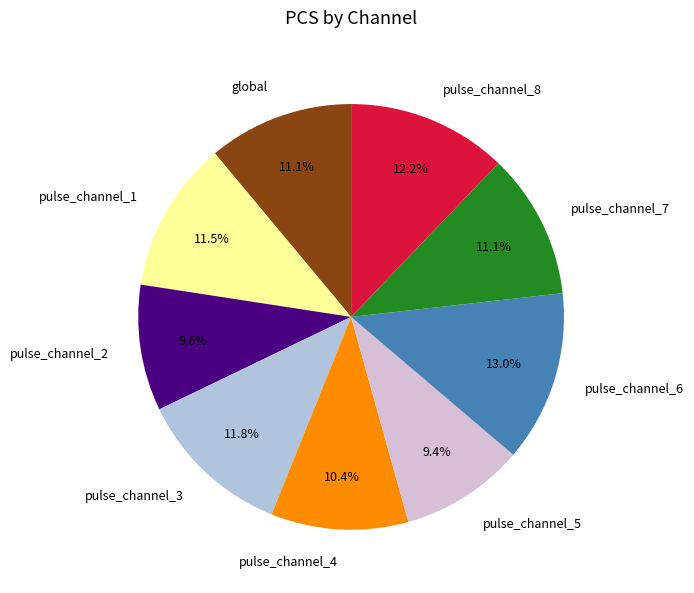

How many segments does this pie chart have?

9